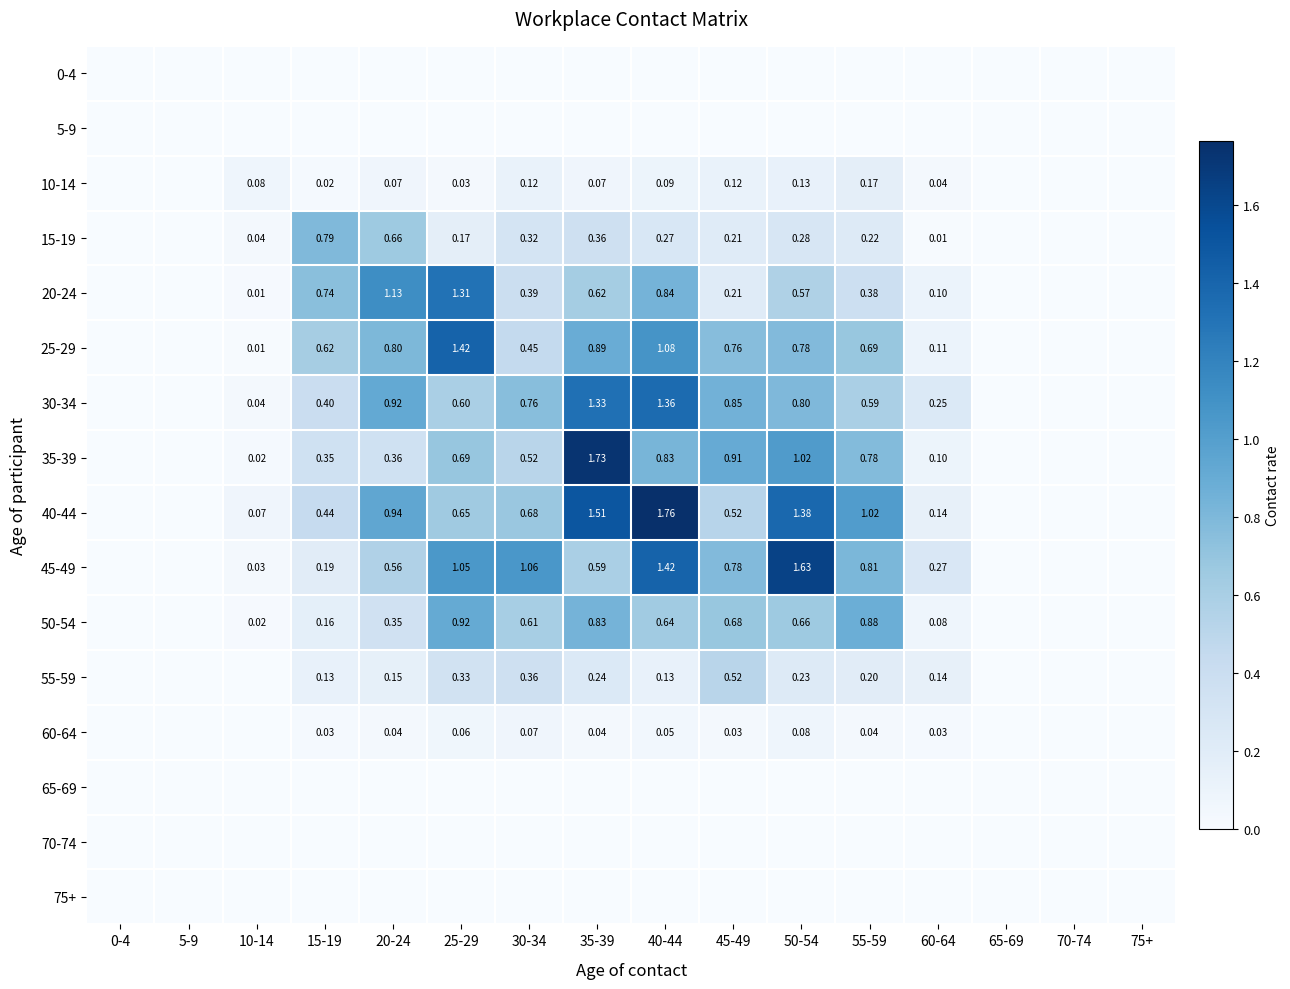

Which series has the widest spread of values?

40-44